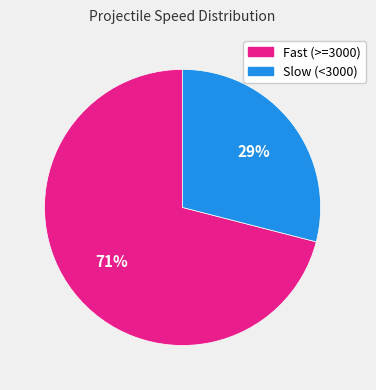

To the nearest percent, what is the average slice percentage?

50%